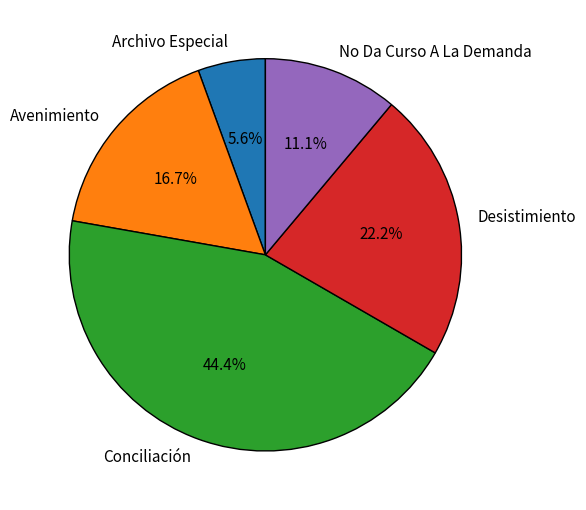

How many slices are in this pie chart?

5